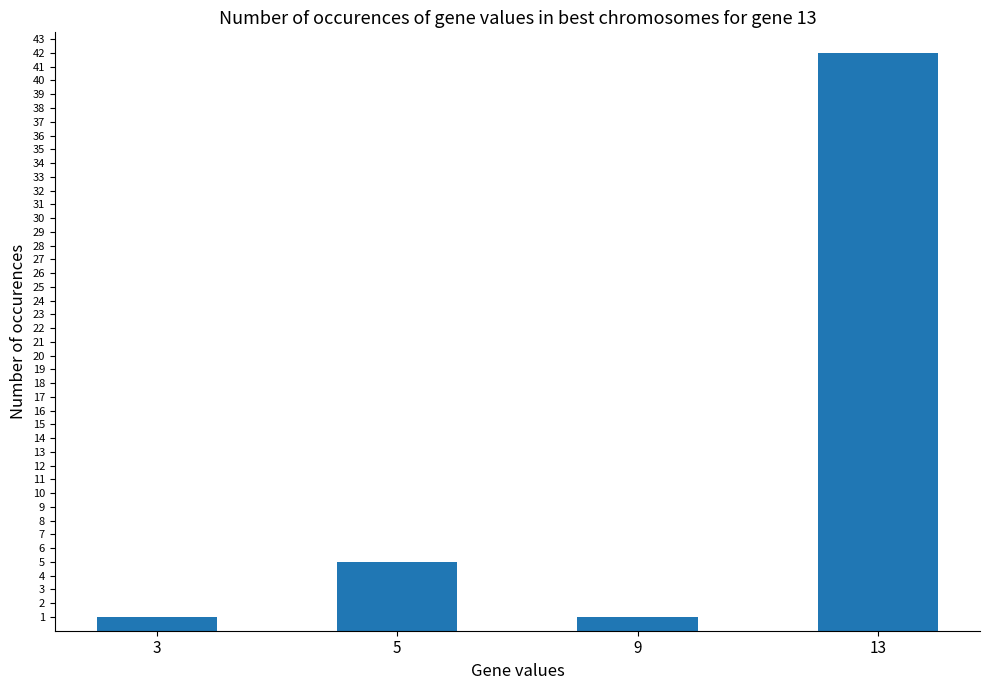

The chart shows a value of 69 at 13. True or false?

False